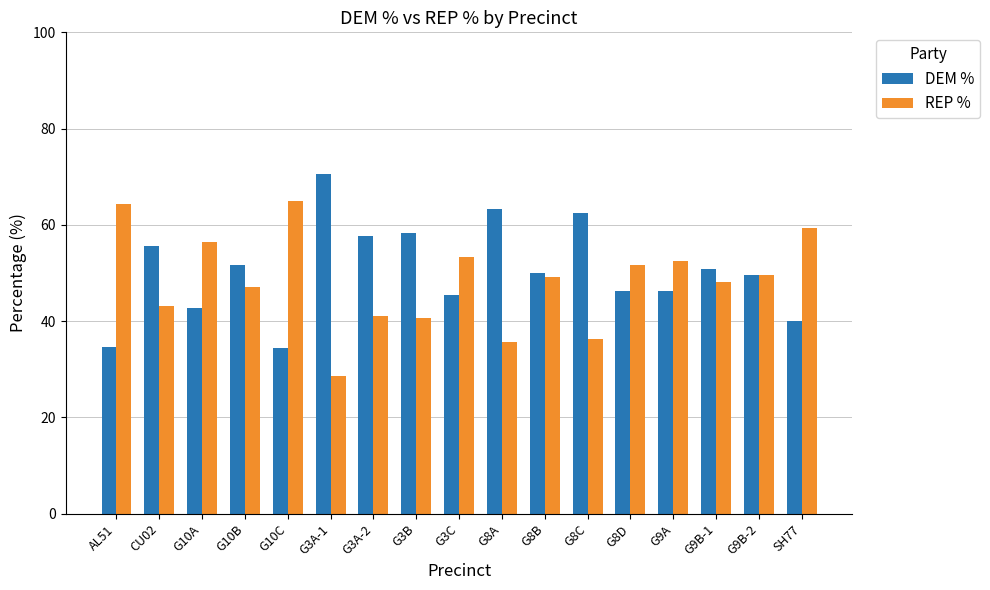

How many values in the REP % series exceed 49?

9